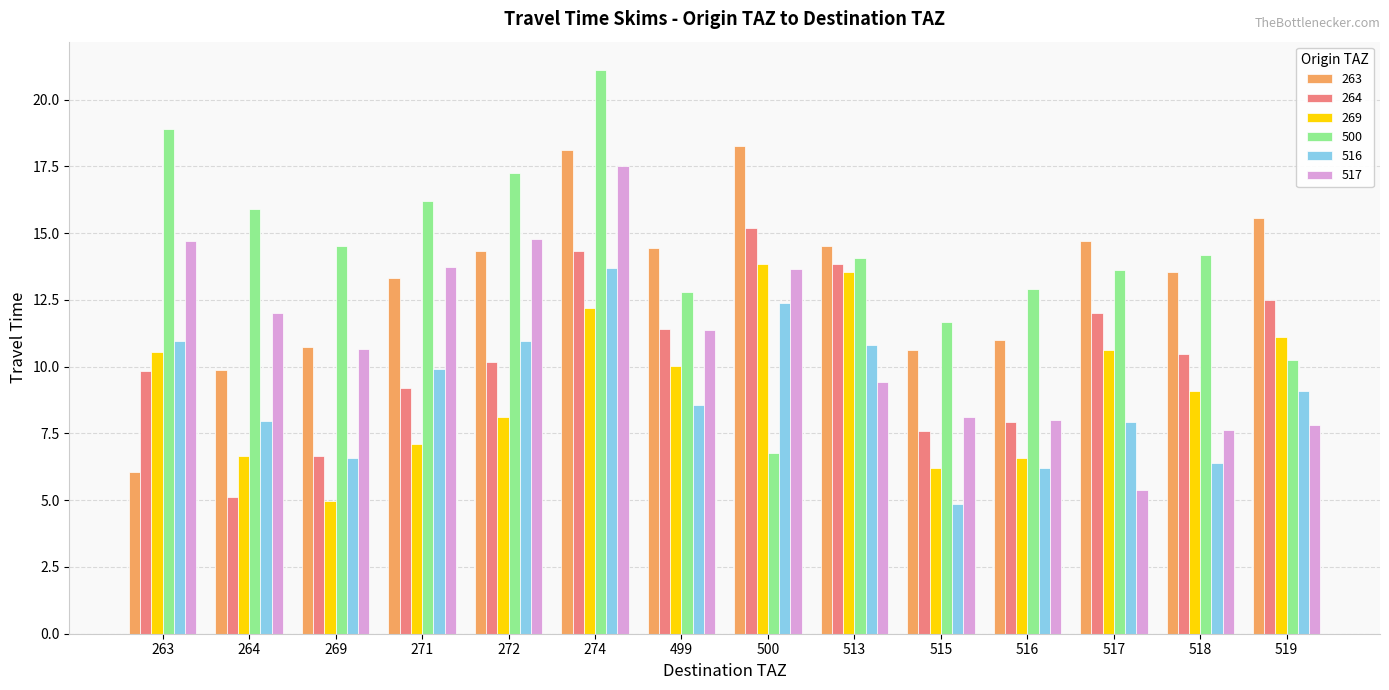

How many data points in 516 are above 9?

7